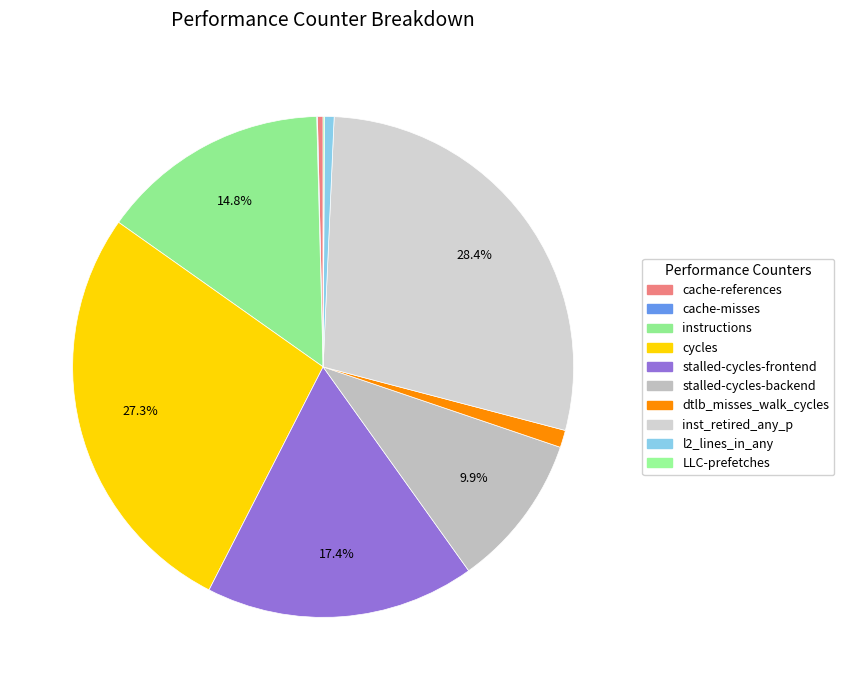

To the nearest percent, what is the average slice percentage?

10%